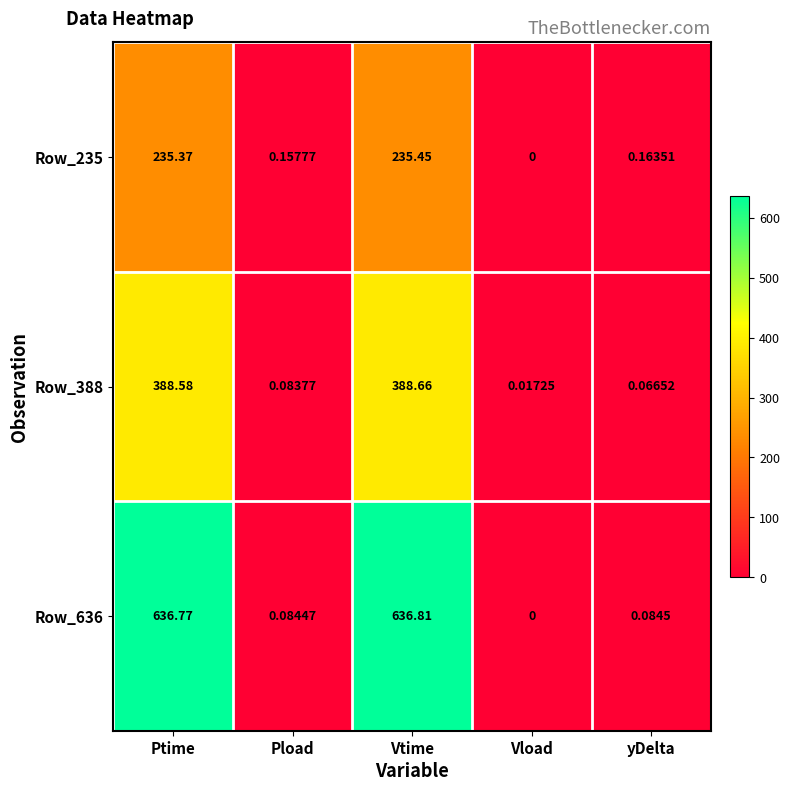

At which category is the sum across all series the highest?

Vtime